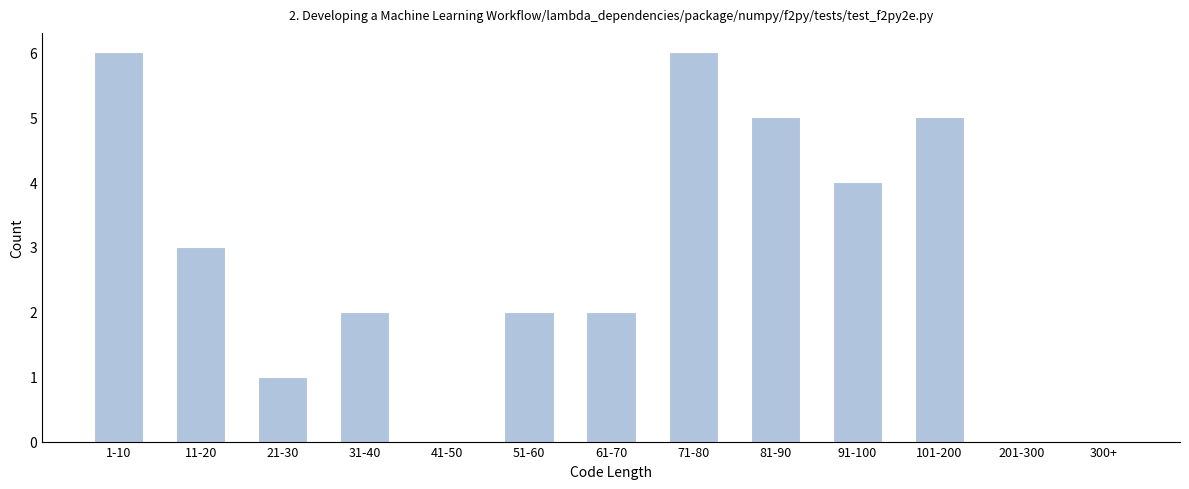

Reading right to left, list all the values displayed in this chart.

300+=0	201-300=0	101-200=5	91-100=4	81-90=5	71-80=6	61-70=2	51-60=2	41-50=0	31-40=2	21-30=1	11-20=3	1-10=6